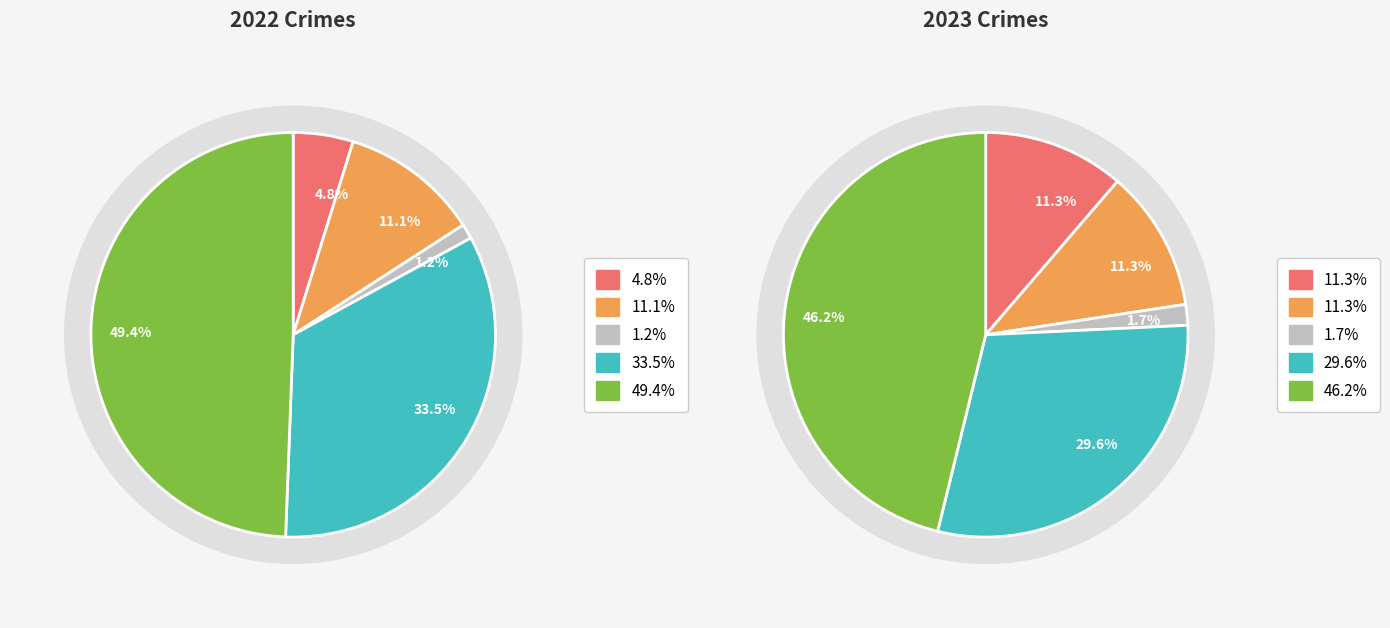

Which has a higher value, 3 or 2?

3